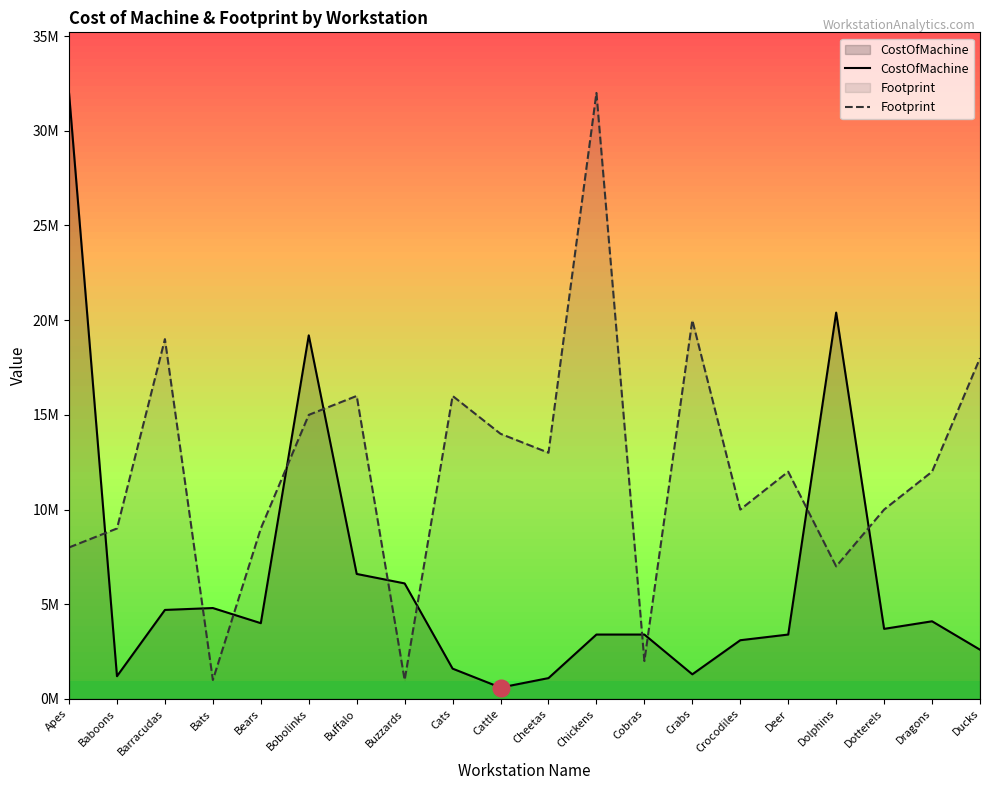

True or false: CostOfMachine and Footprint cross at least once.

True